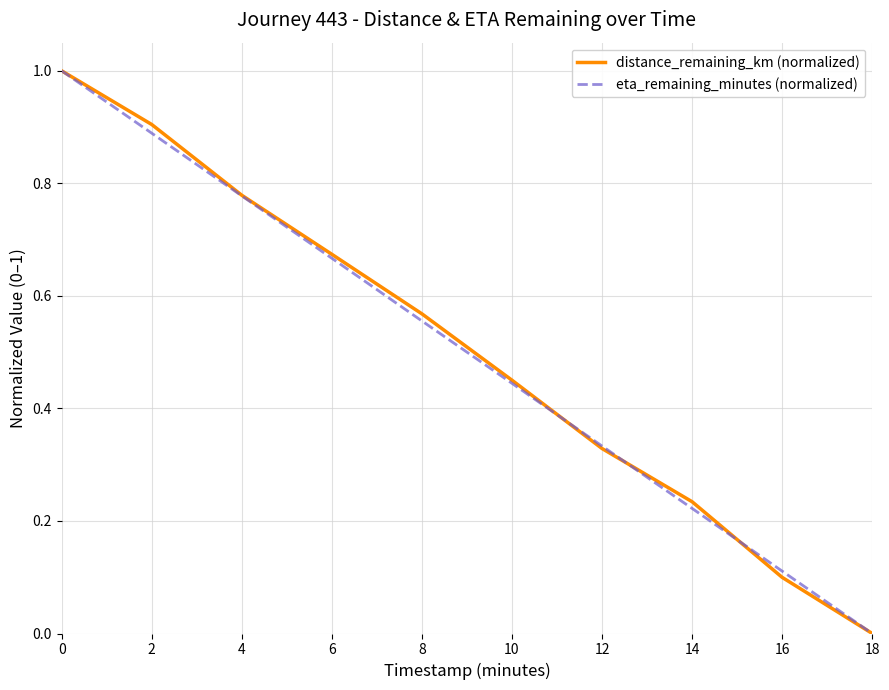

What is the highest value of the eta_remaining_minutes (normalized) series?

1.0